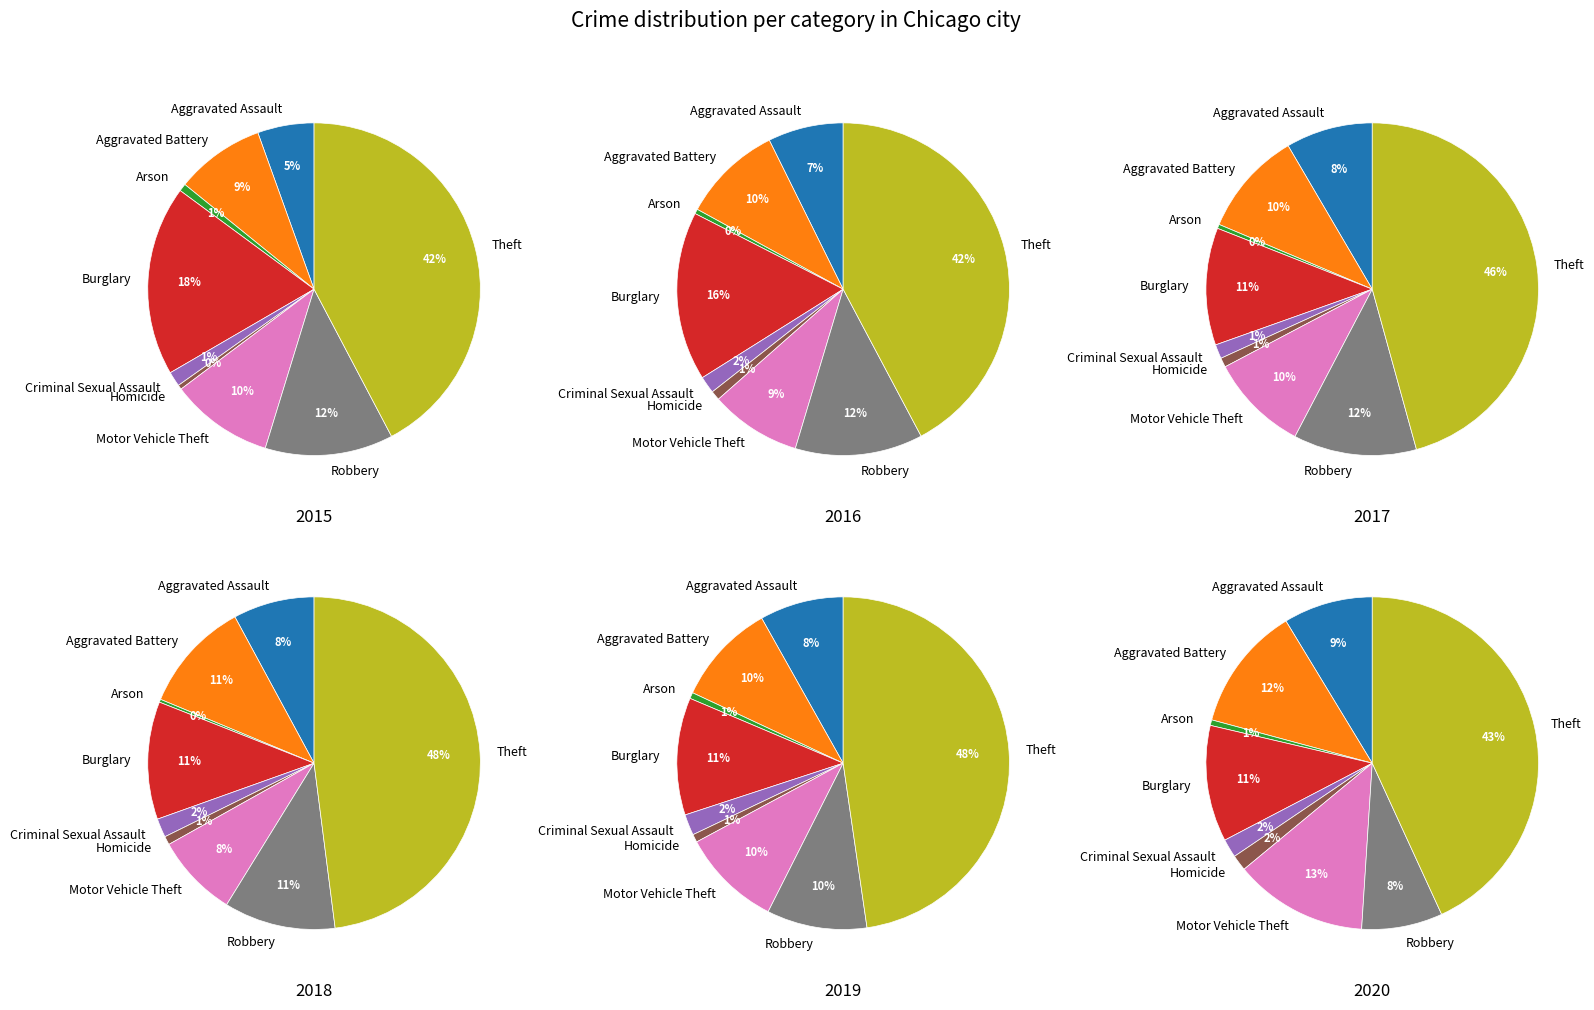

What percentage is the Aggravated Battery slice, to the nearest percent?

11%